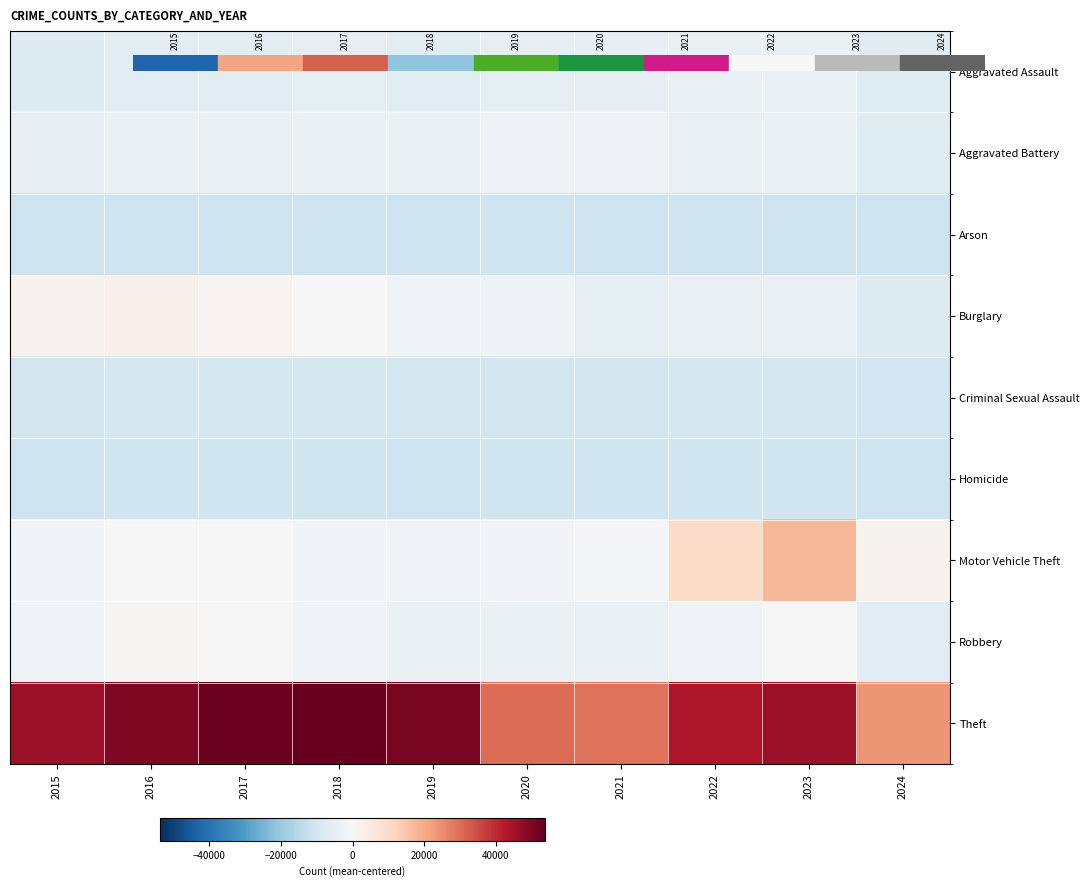

Reading left to right, list all the values displayed in this chart.

Aggravated Assault: 2015=-6984.4	2016=-5751.4	2017=-5671.4	2018=-5463.4	2019=-5623.4	2020=-5199.4	2021=-4222.4	2022=-4184.4	2023=-3754.4	2024=-6667.4
Aggravated Battery: 2015=-4445.4	2016=-3378.4	2017=-3619.4	2018=-3729.4	2019=-3606.4	2020=-3144.4	2021=-3117.4	2022=-3973.4	2023=-3385.4	2024=-6525.4
Arson: 2015=-11016.4	2016=-10949.4	2017=-11020.4	2018=-11091.4	2019=-11088.4	2020=-10876.4	2021=-10935.4	2022=-11042.4	2023=-10952.4	2024=-11181.4
Burglary: 2015=1719.6	2016=2824.6	2017=1536.6	2018=282.6	2019=-1826.4	2020=-2706.4	2021=-4802.4	2022=-3871.4	2023=-3982.4	2024=-6887.4
Criminal Sexual Assault: 2015=-9762.4	2016=-9614.4	2017=-9489.4	2018=-9431.4	2019=-9554.4	2020=-9976.4	2021=-9726.4	2022=-9666.4	2023=-9633.4	2024=-10445.4
Homicide: 2015=-10968.4	2016=-10678.4	2017=-10792.4	2018=-10876.4	2019=-10965.4	2020=-10677.4	2021=-10660.4	2022=-10740.4	2023=-10838.4	2024=-11112.4
Motor Vehicle Theft: 2015=-1396.4	2016=-179.4	2017=-84.4	2018=-1479.4	2019=-2487.4	2020=-1505.4	2021=-861.4	2022=9996.6	2023=17781.6	2024=1920.6
Robbery: 2015=-1826.4	2016=495.6	2017=415.6	2018=-1783.4	2019=-3469.4	2020=-3609.4	2021=-3544.4	2022=-2501.4	2023=-410.4	2024=-5911.4
Theft: 2015=45886.6	2016=50158.6	2017=52921.6	2018=53824.6	2019=51030.6	2020=29871.6	2021=29348.6	2022=43414.6	2023=45964.6	2024=23946.6